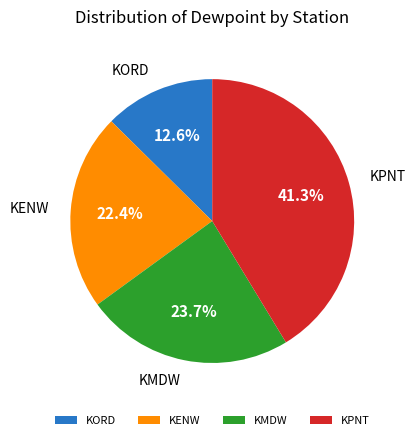

What percentage is the KPNT slice, to the nearest percent?

41%